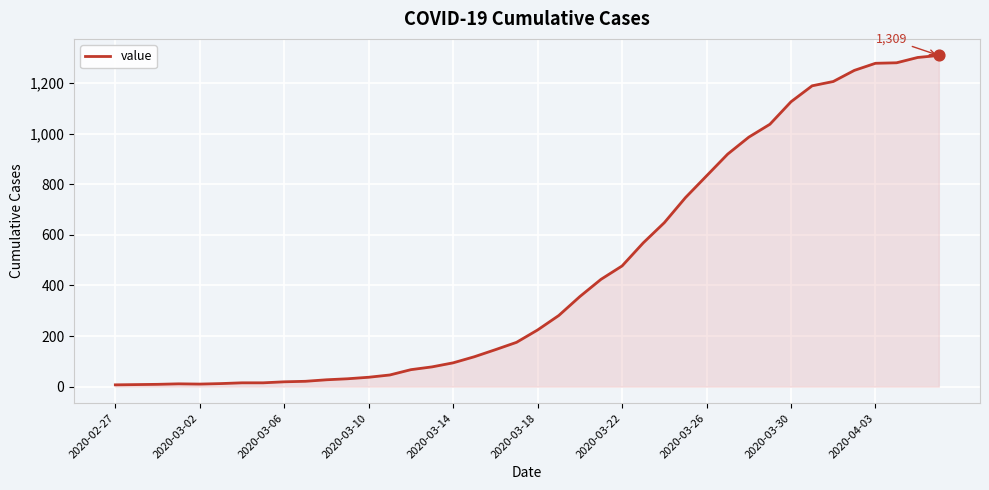

What is the difference between the maximum and minimum values?

1302